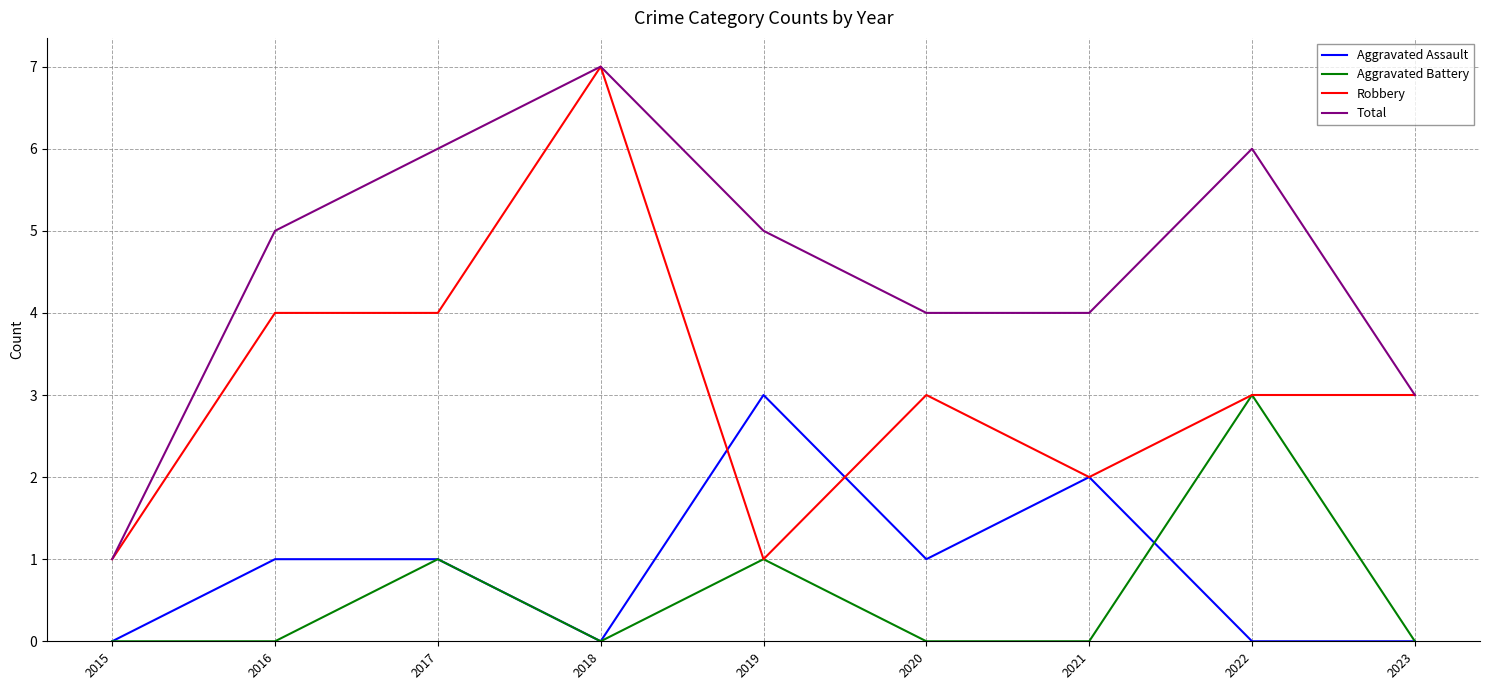

Which series changed the most between 2015 and 2021?

Total